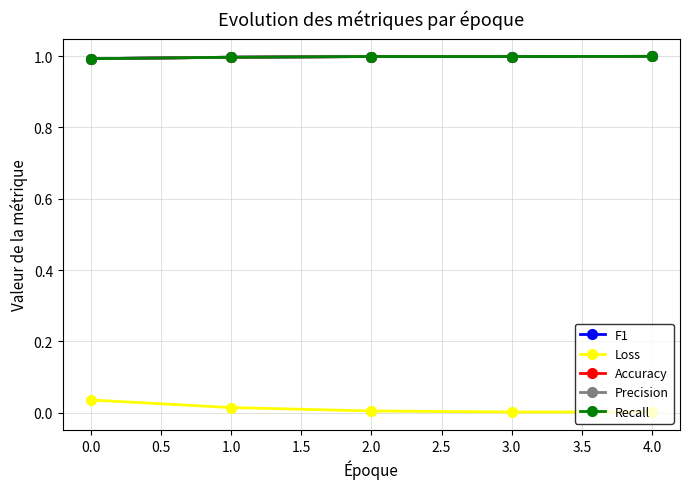

True or false: Loss and F1 intersect in this chart.

False